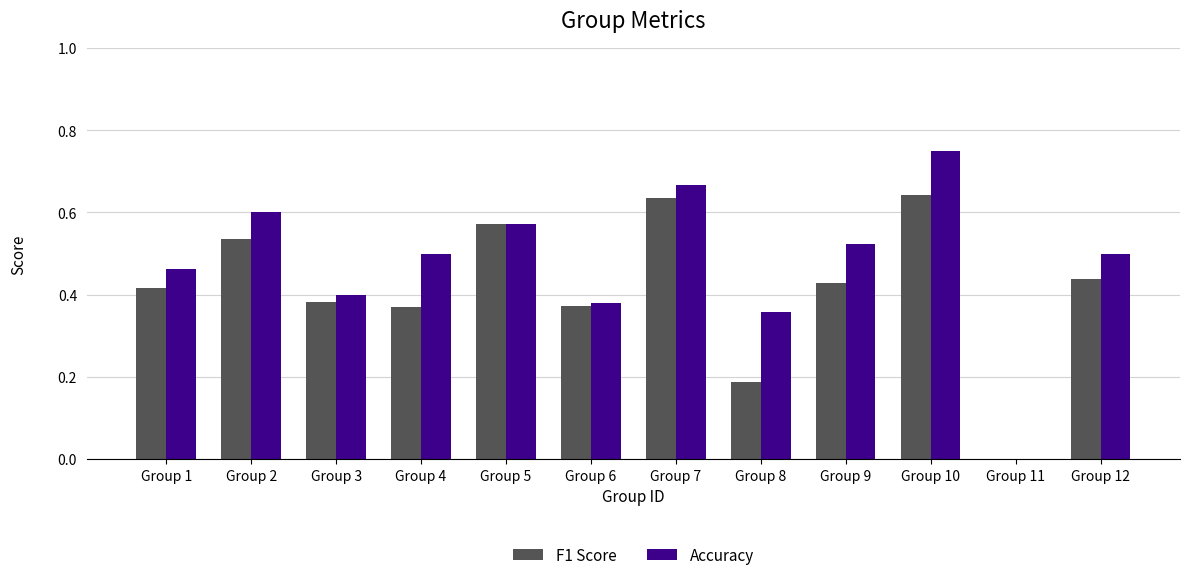

At which label is F1 Score closest to 0?

Group 11